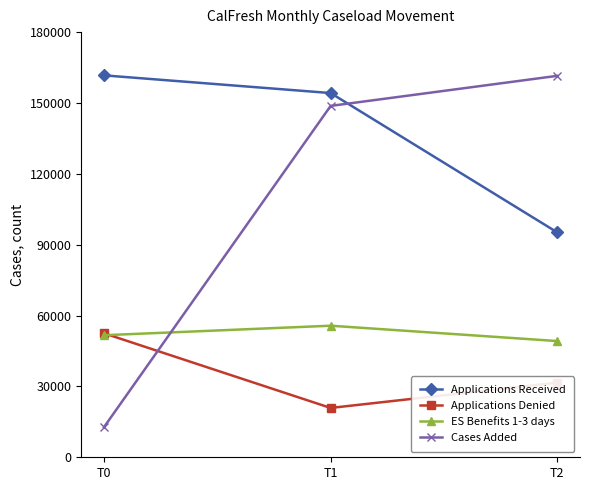

What are all the series names shown in the legend?

Applications Received, Applications Denied, ES Benefits 1-3 days, Cases Added